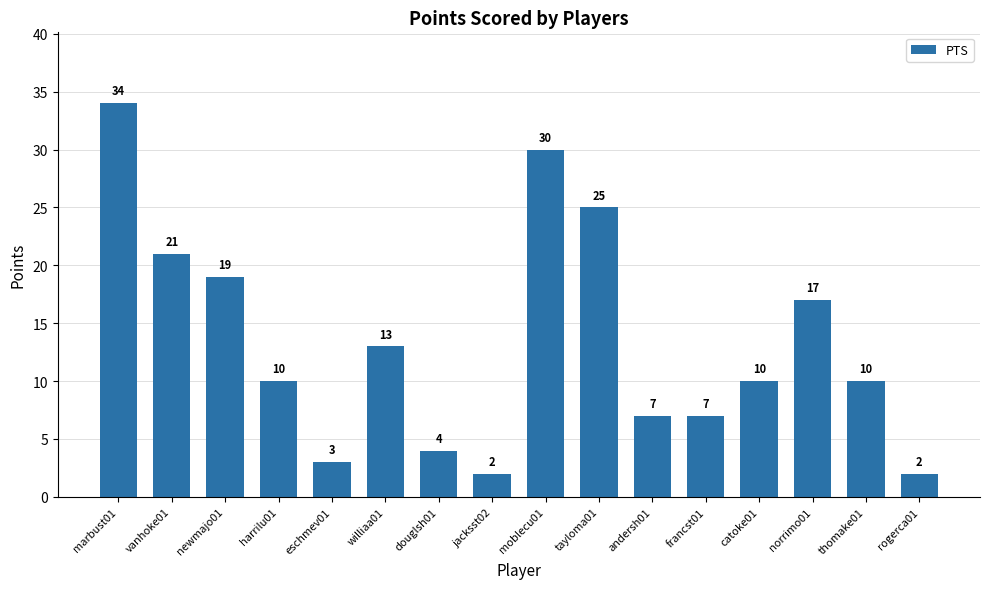

Reading left to right, what are all the values shown in this chart?

34	21	19	10	3	13	4	2	30	25	7	7	10	17	10	2